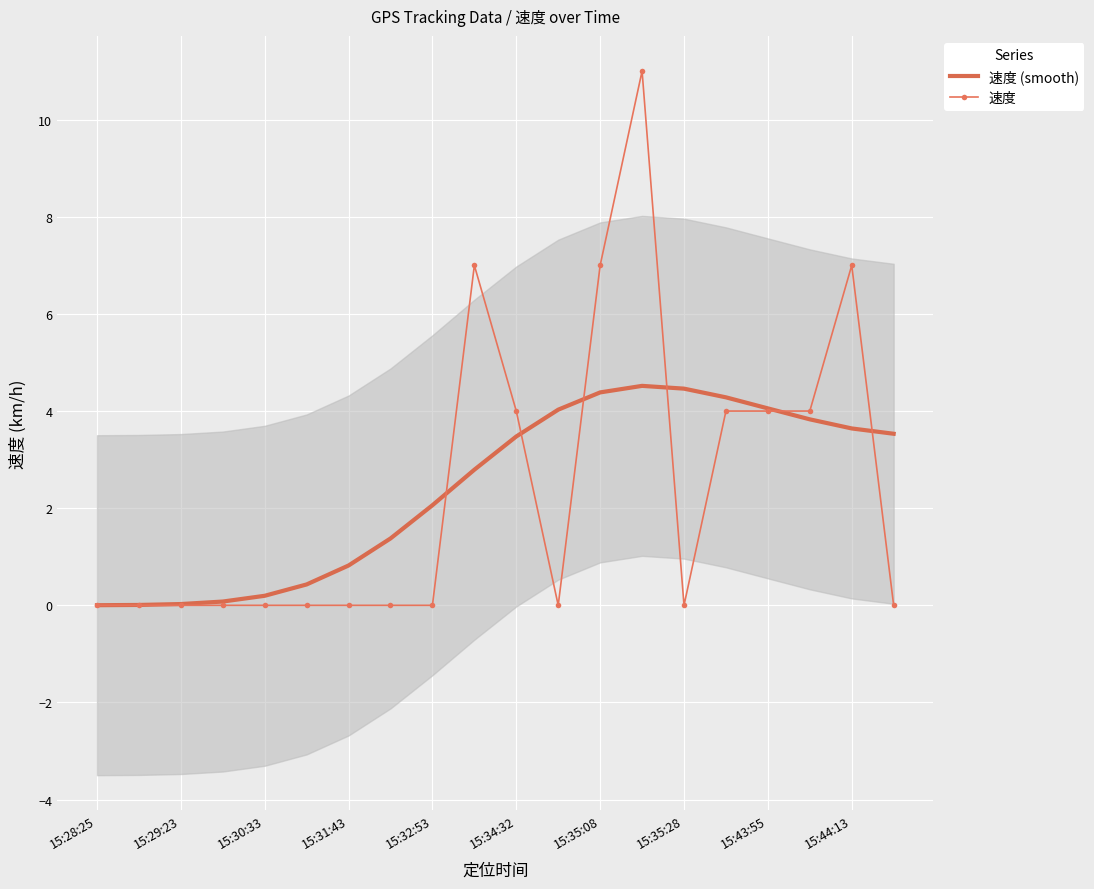

True or false: 速度 (smooth) has a value of 6.2 at 19.

False